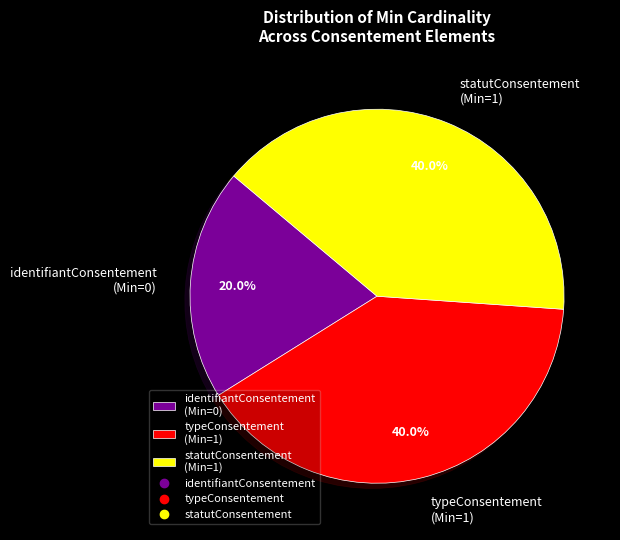

How many segments does this pie chart have?

3